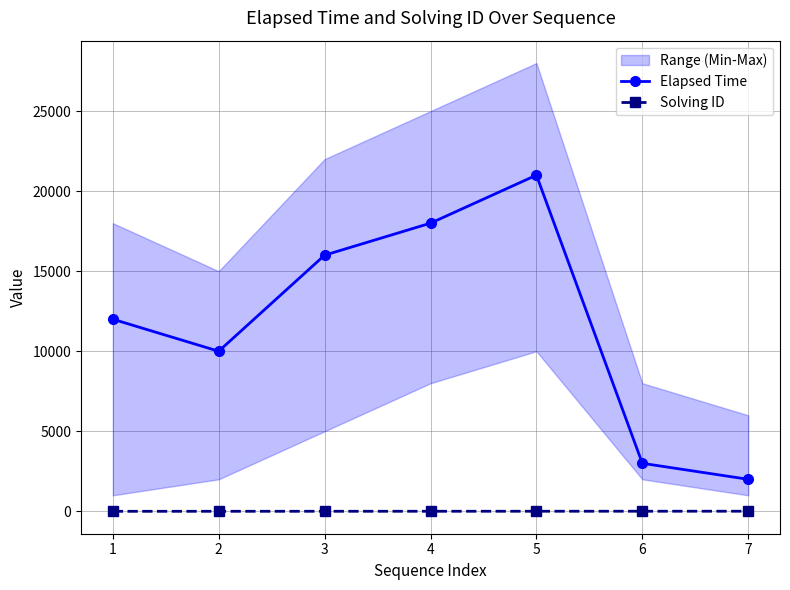

True or false: Solving ID and Elapsed Time cross at least once.

False